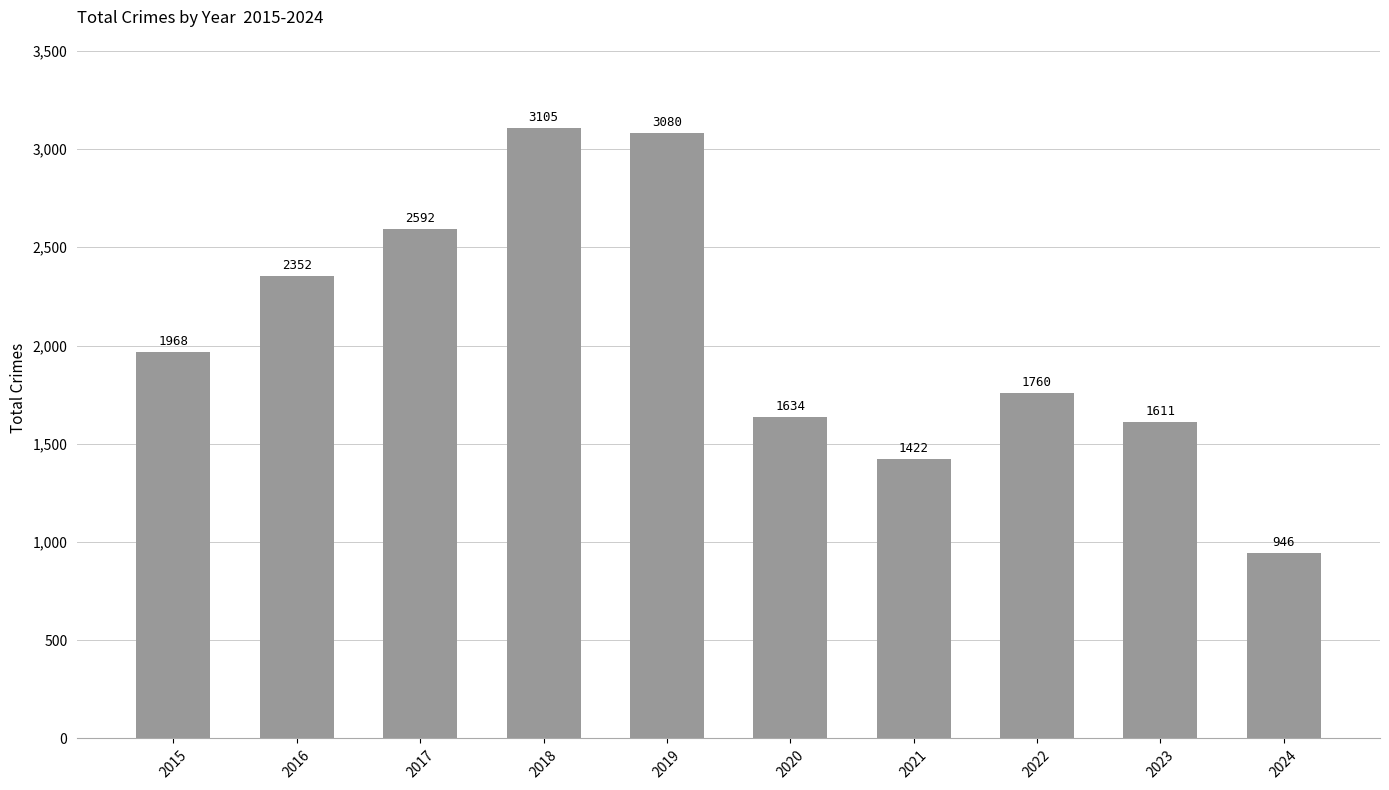

Rank the categories by value from lowest to highest.

2024, 2021, 2023, 2020, 2022, 2015, 2016, 2017, 2019, 2018